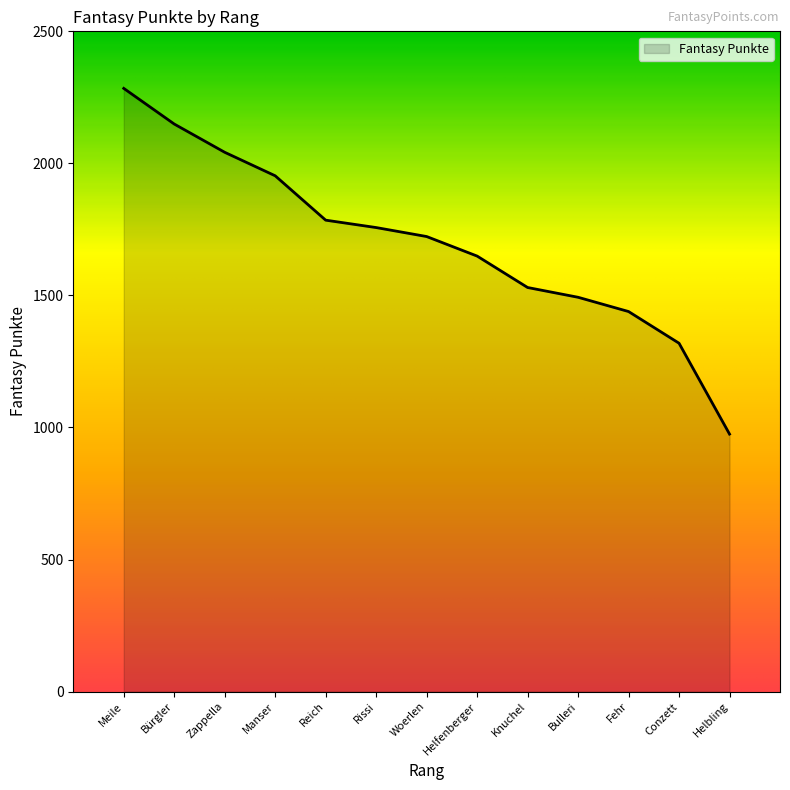

Rank the categories by value from highest to lowest.

Meile, Bürgler, Zappella, Manser, Reich, Rissi, Woerlen, Helfenberger, Knuchel, Bulleri, Fehr, Conzett, Helbling